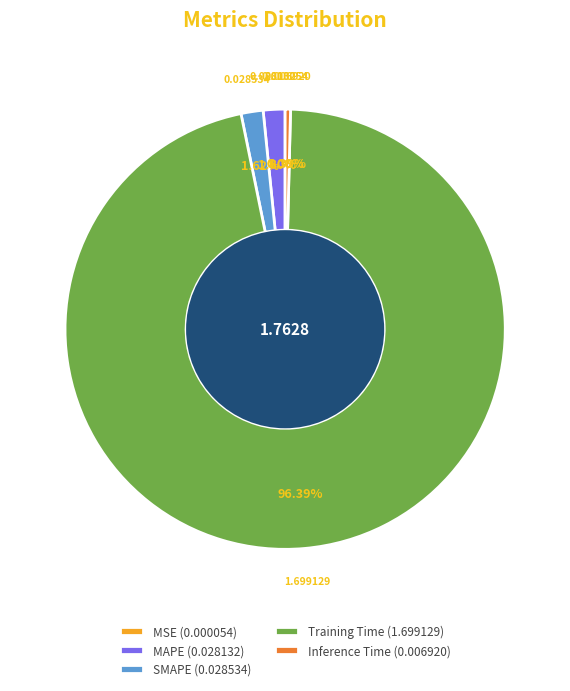

To the nearest percent, what percentage of the pie is SMAPE?

2%